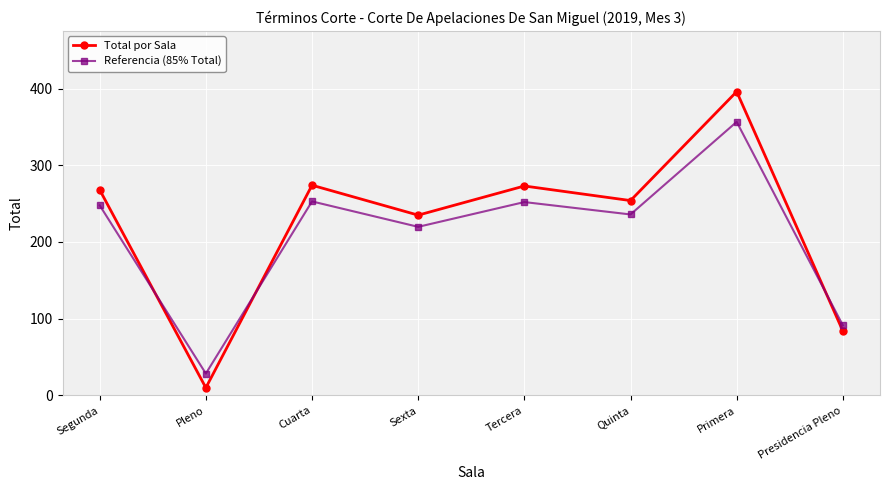

What is the label of the 5th point from the left?

Tercera